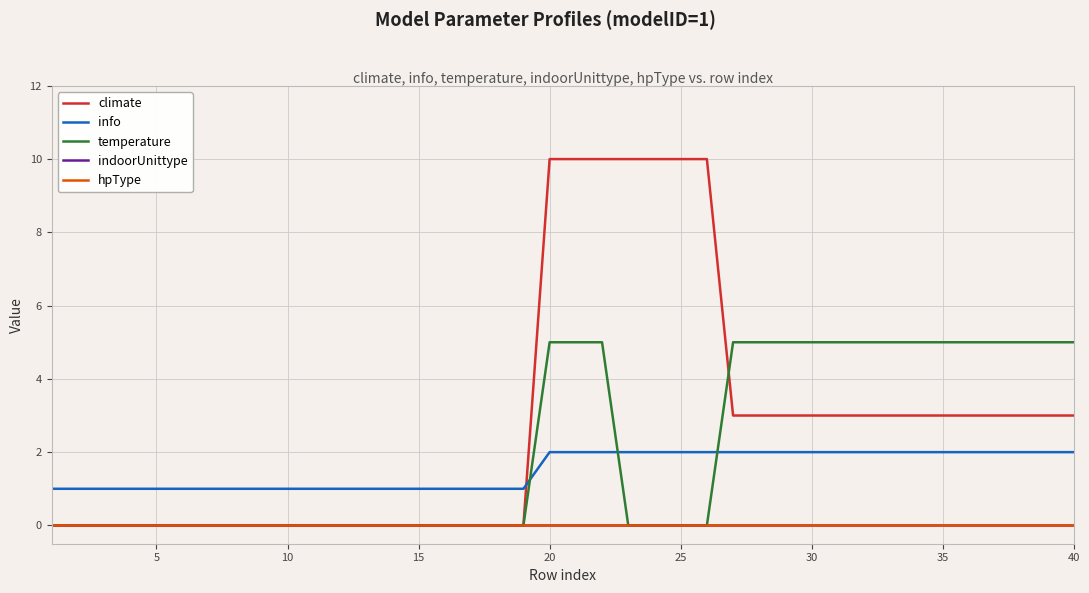

True or false: indoorUnittype and hpType cross at least once.

False